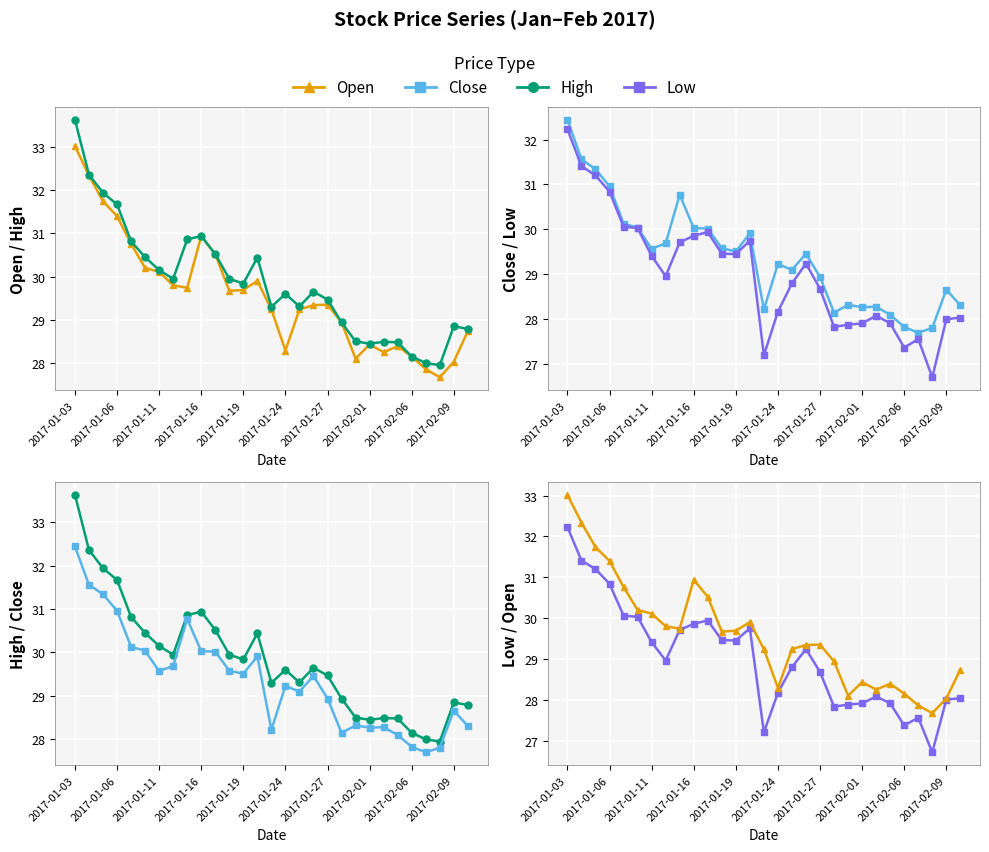

What is the difference between the maximum and minimum values in the Low series?

5.5